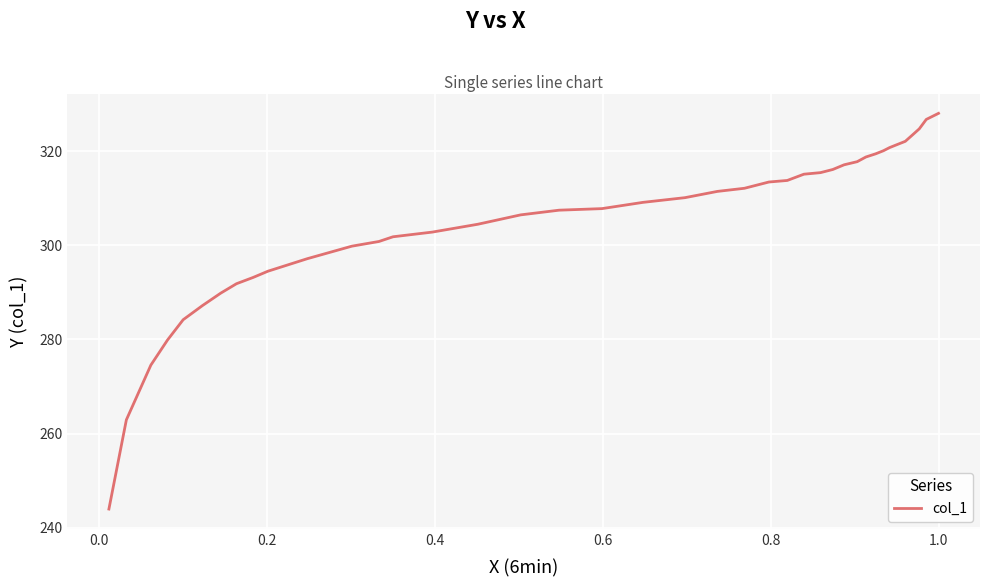

What is the smallest value displayed?

244.0